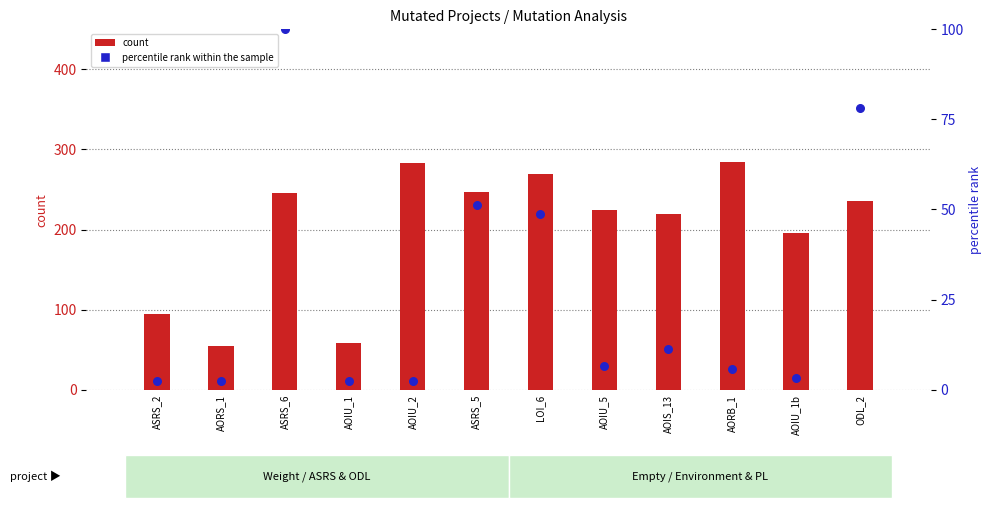

Which series reaches the minimum Y coordinate?

percentile rank within the sample